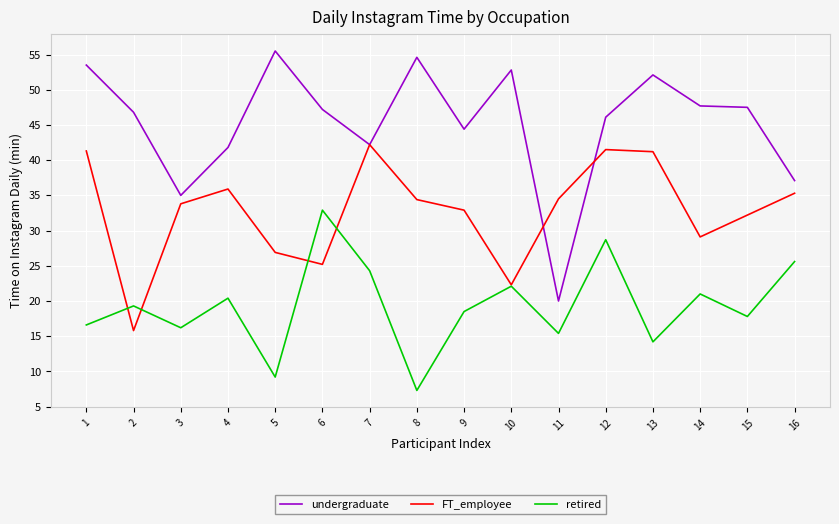

Which series has the largest total across all categories?

undergraduate